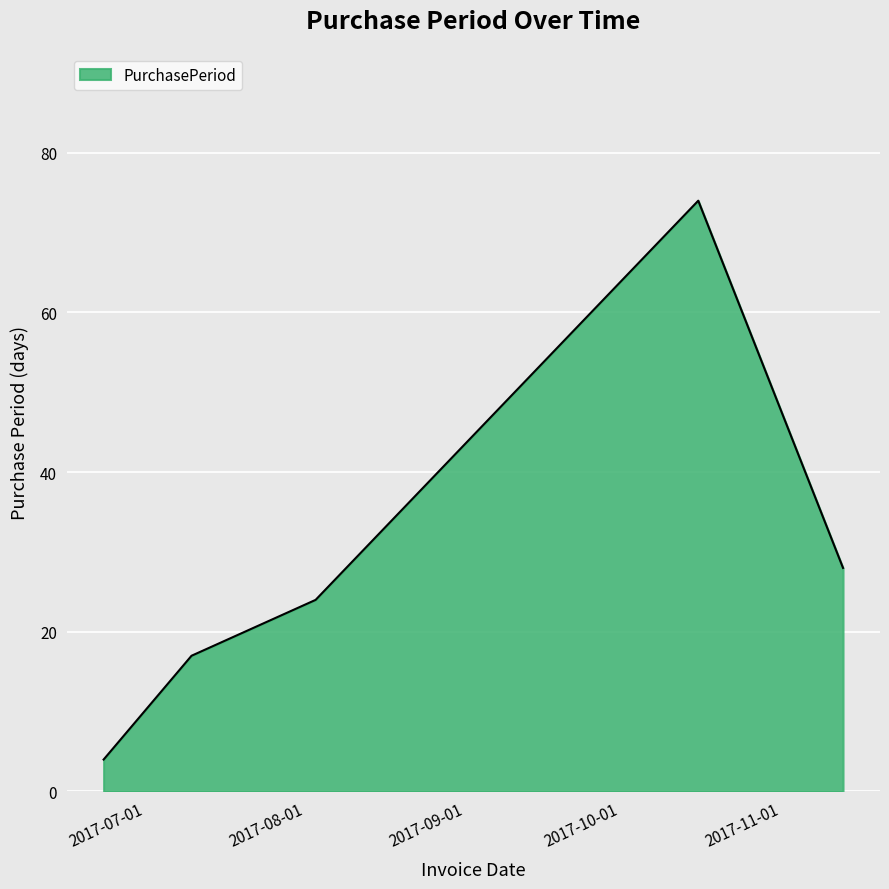

What is the maximum value shown in the chart?

74